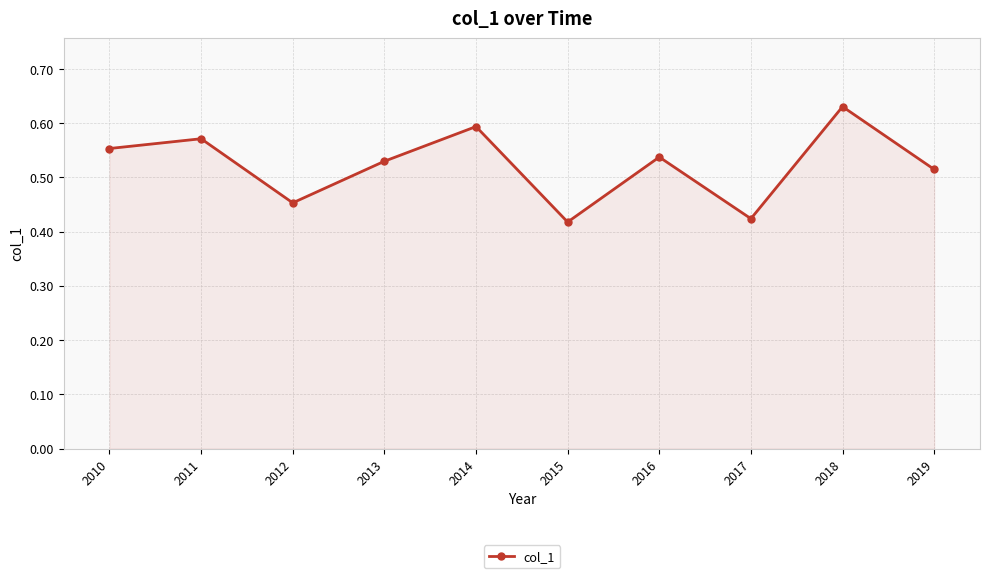

Count the values in the range 0 to 1.

10